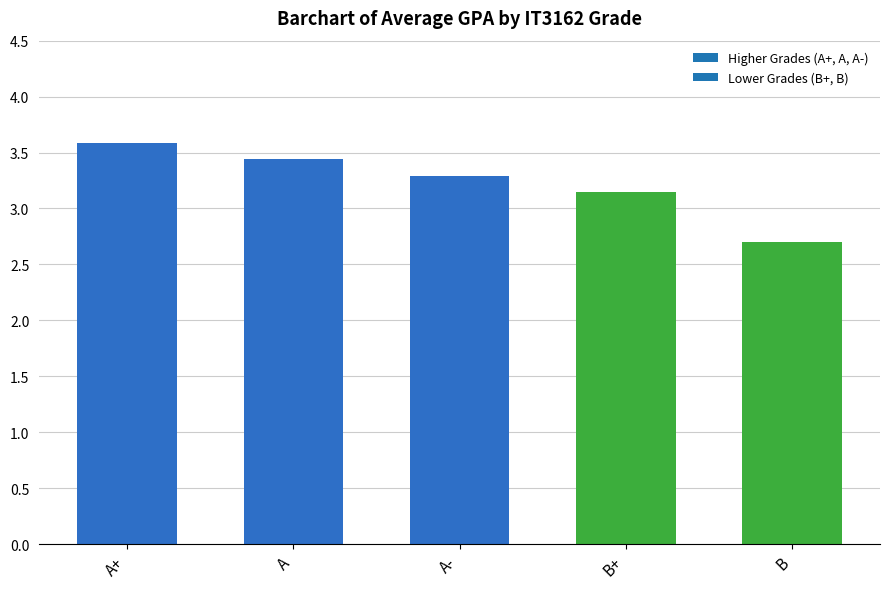

What is the sum of all values?

16.2